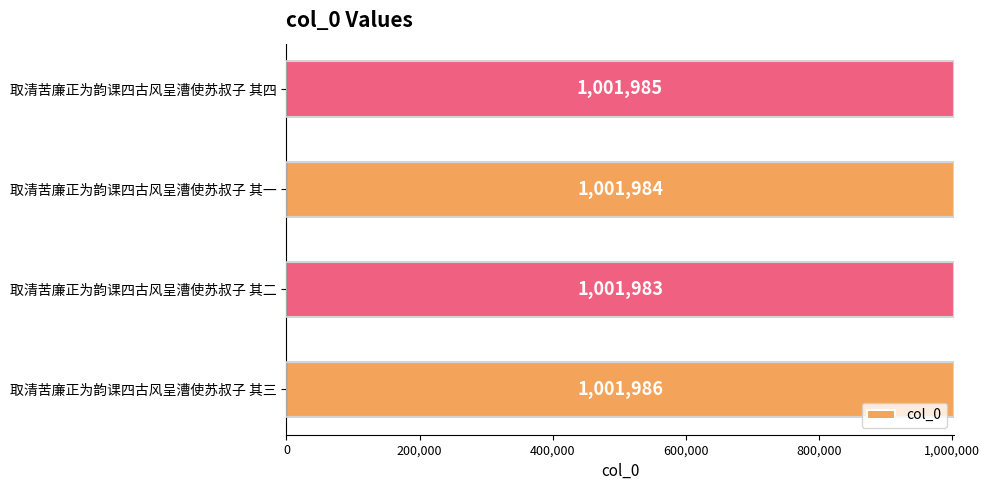

The value at 取清苦廉正为韵课四古风呈漕使苏叔子 其二 is 1001983. True or false?

True